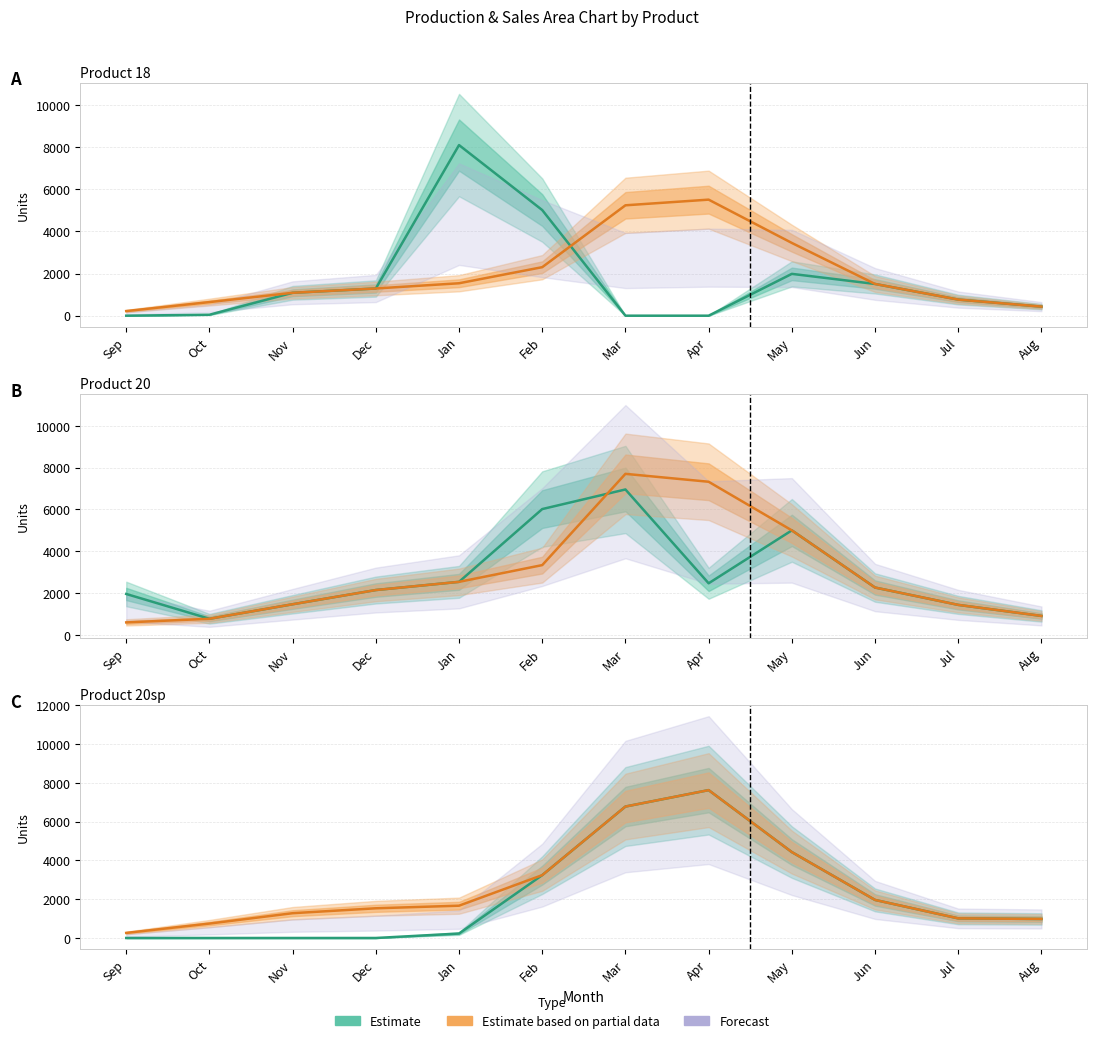

Does the chart display data point markers on the line(s)?

No